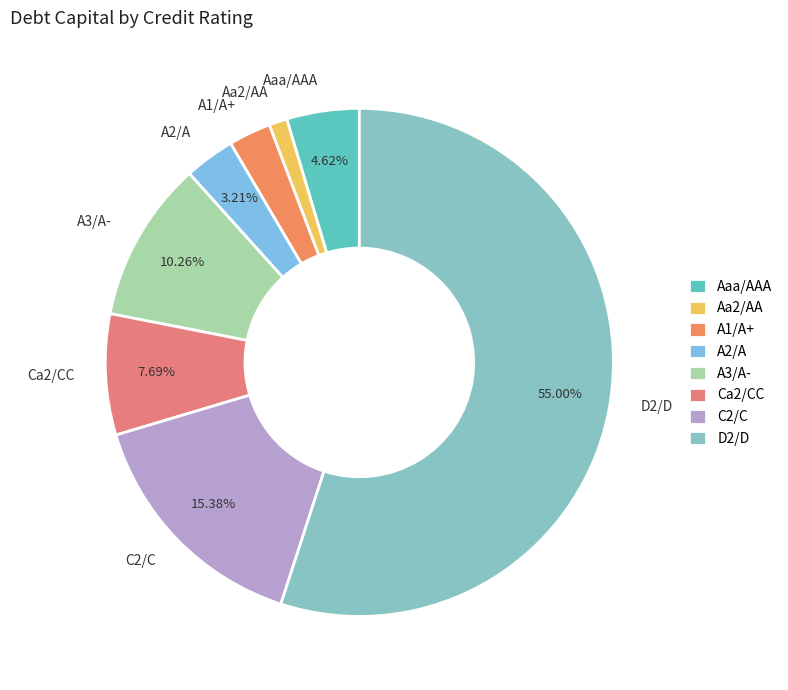

Rank the categories by value from highest to lowest.

D2/D, C2/C, A3/A-, Ca2/CC, Aaa/AAA, A2/A, A1/A+, Aa2/AA